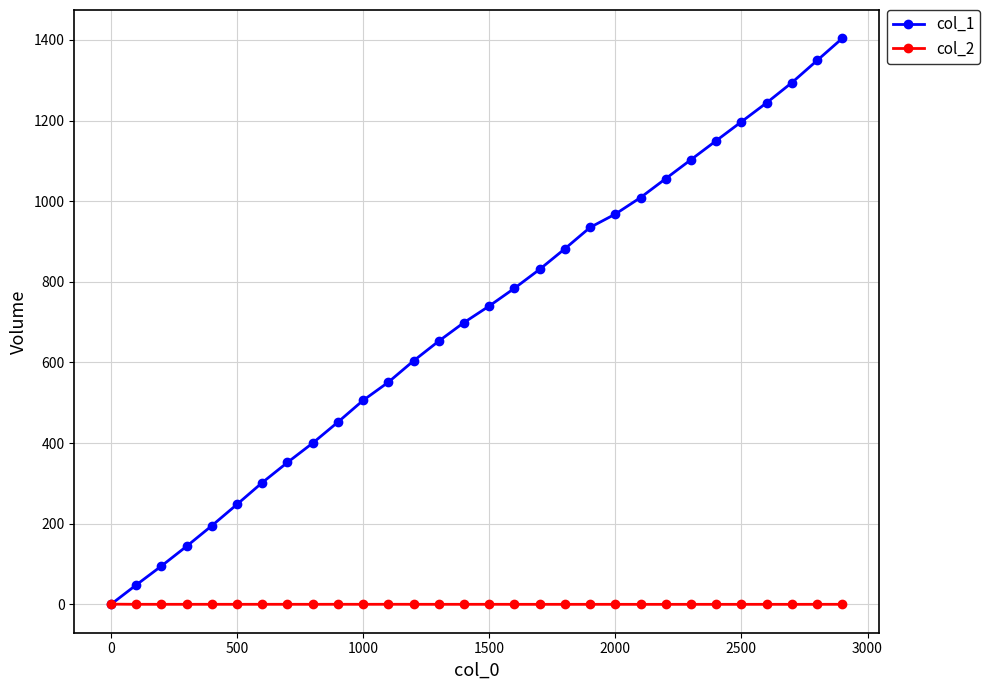

Count the number of categories in the chart.

30